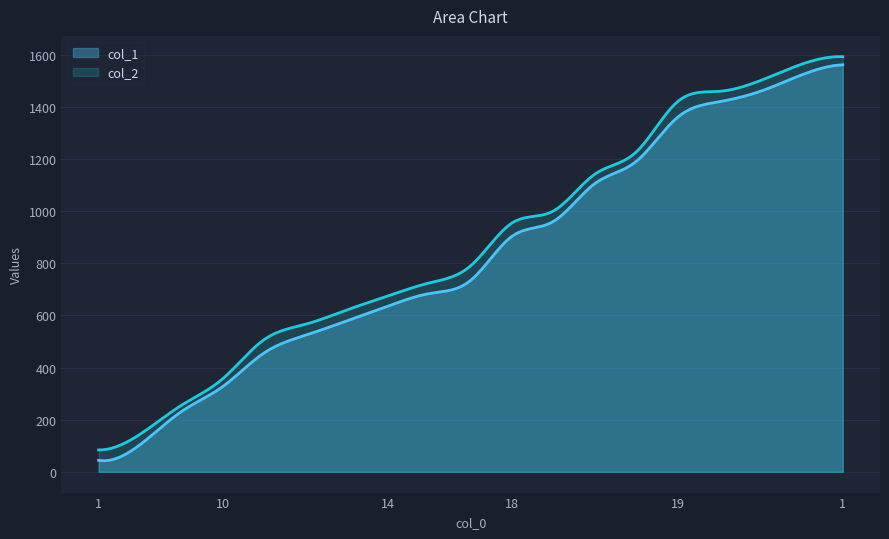

At 1, list the series in order from largest to smallest.

col_2, col_1